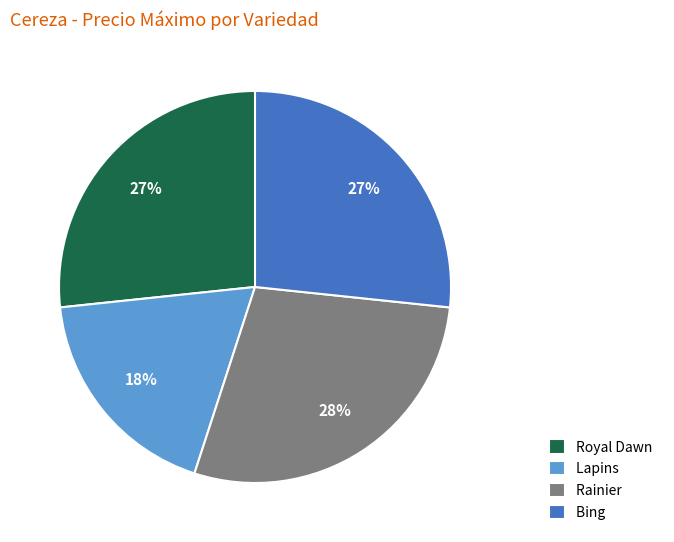

What percentage is the Rainier slice, to the nearest percent?

28%